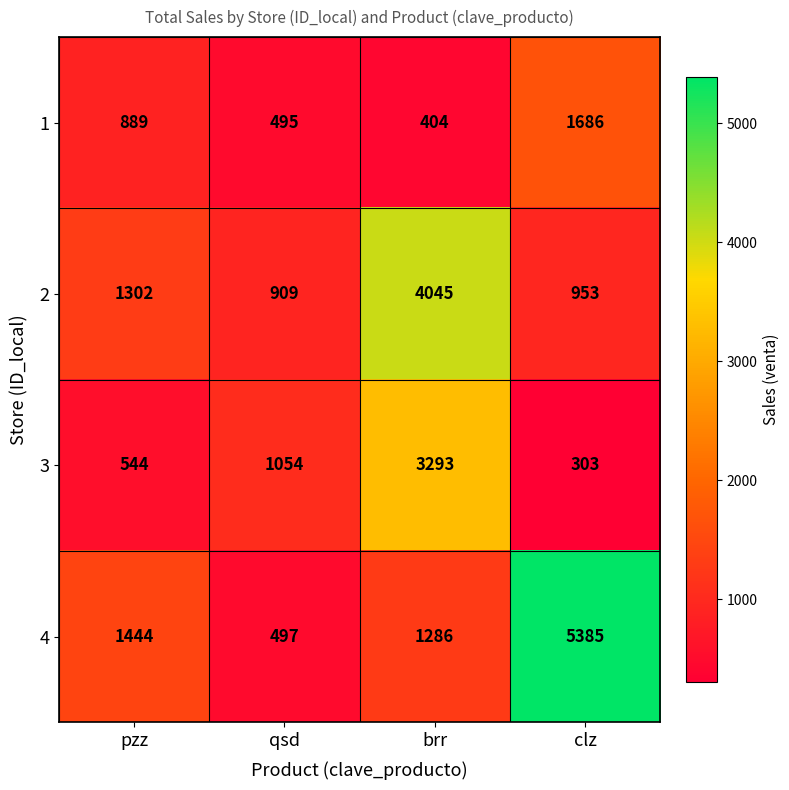

Rank the series by their average value, from highest to lowest.

4, 2, 3, 1